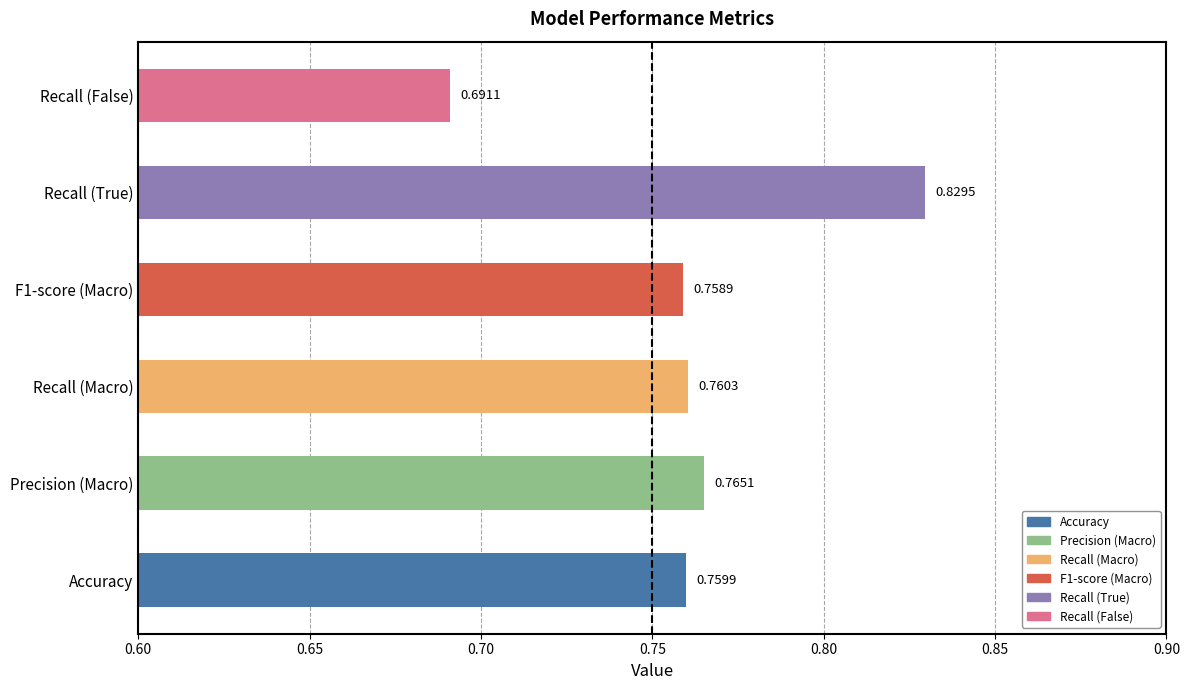

Which category has the lowest value across all series?

Recall (False)